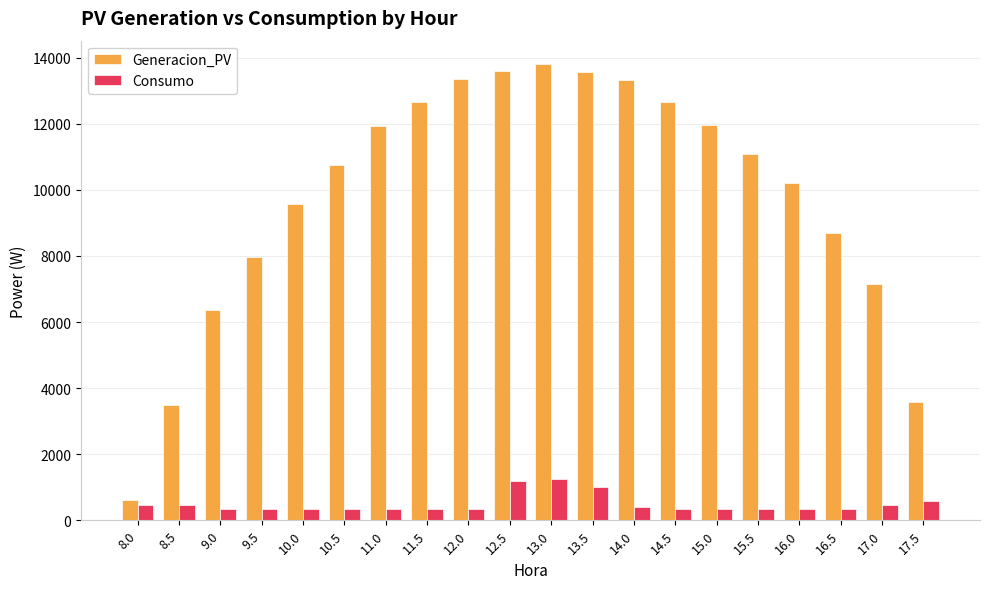

How many bars are there in each group?

2